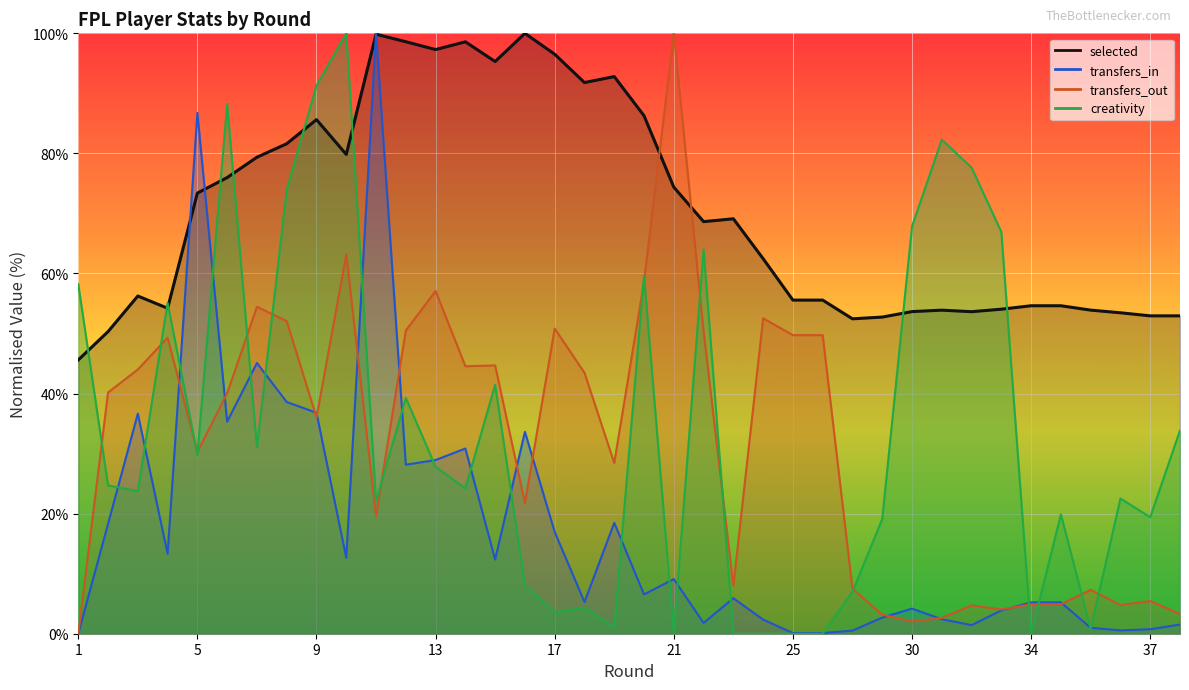

At which category does transfers_out reach its first local valley?

5